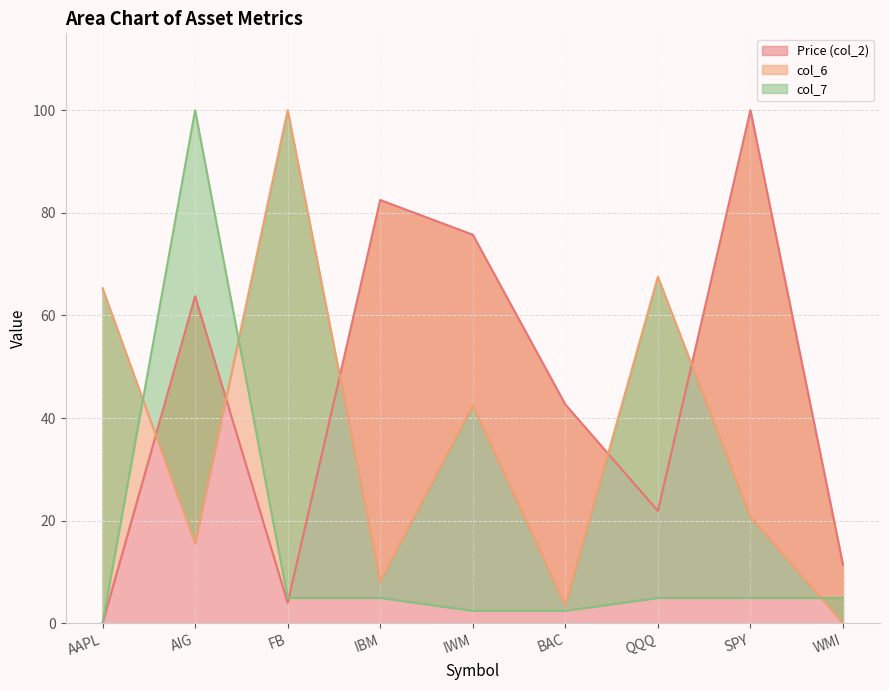

Does the chart display data point markers on the line(s)?

No